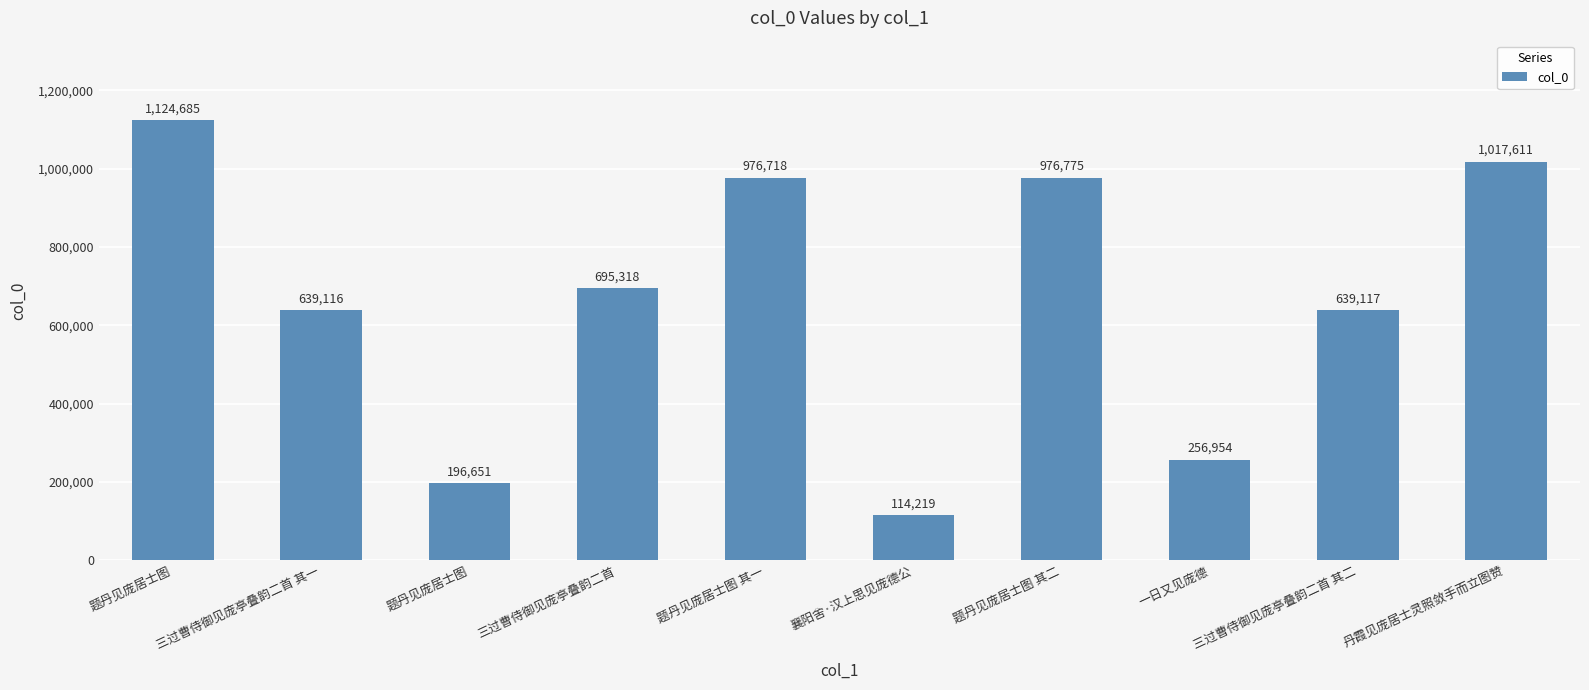

What is the maximum value shown in the chart?

1124685